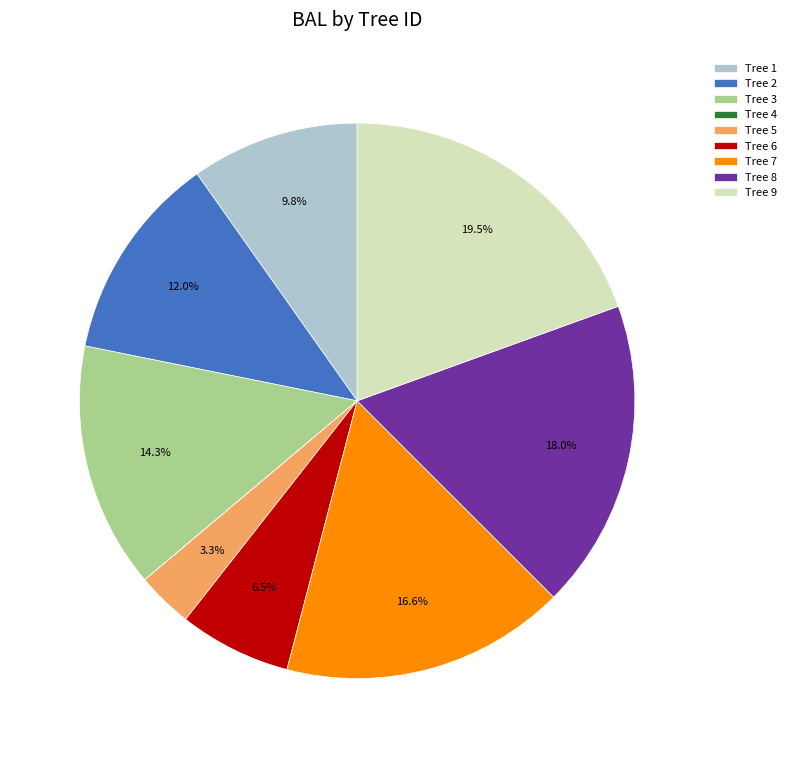

Which has a higher value, Tree 1 or Tree 3?

Tree 3